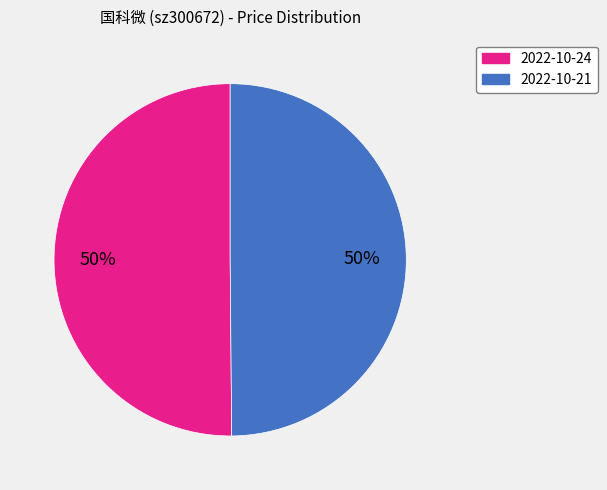

Is the sum of 2022-10-21 and 2022-10-24 greater than half?

Yes